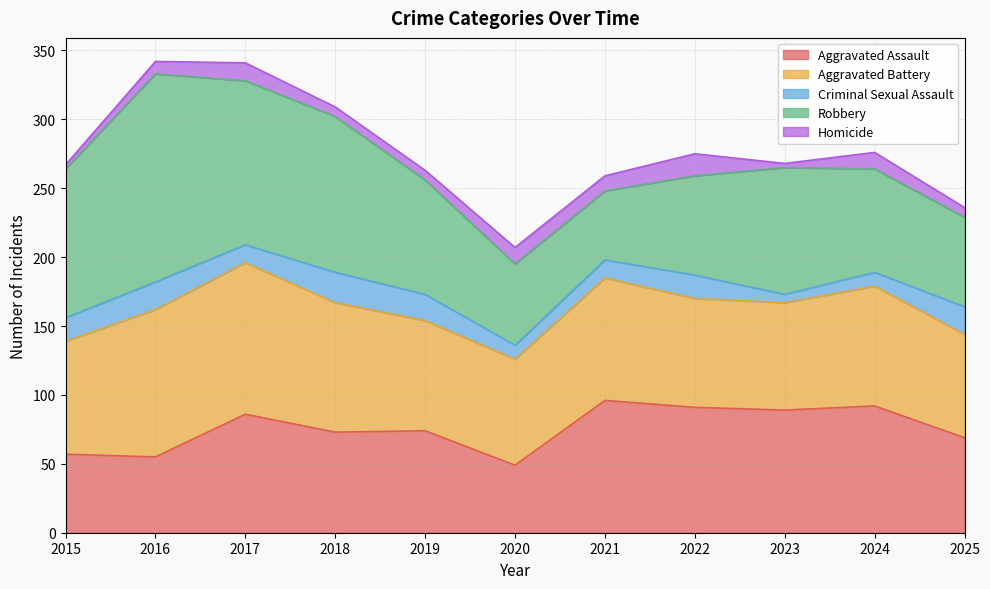

How many times do Aggravated Battery and Robbery cross each other?

3